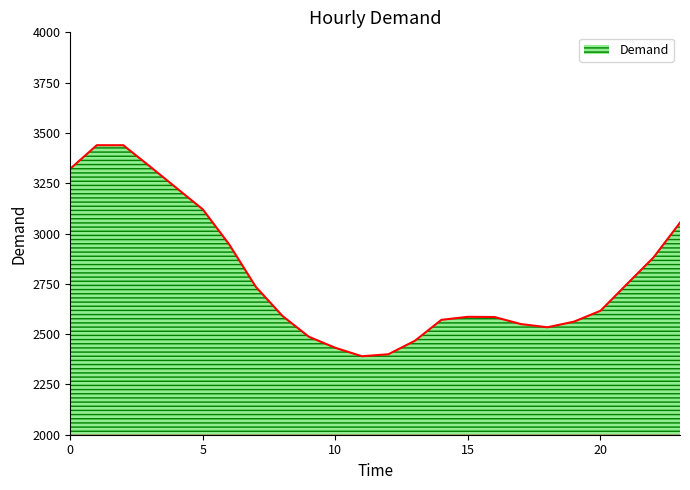

What is the smallest value displayed?

2390